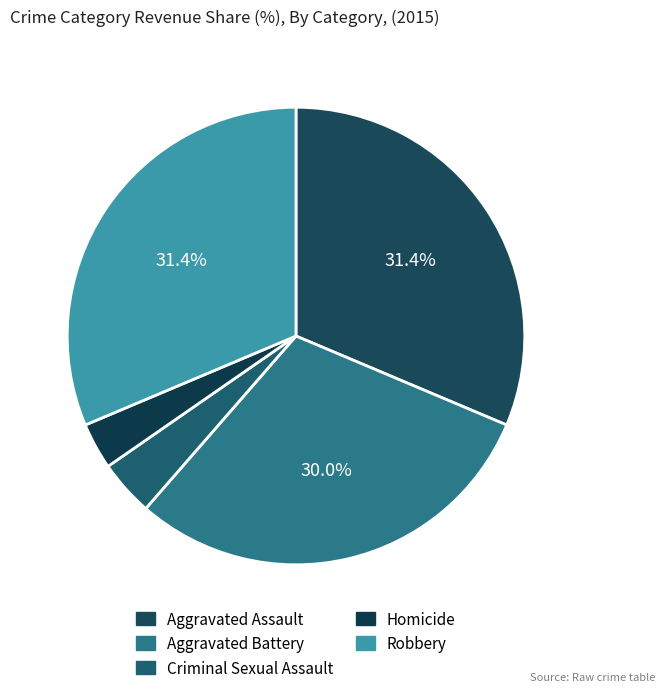

To the nearest percent, what is the combined percentage of Aggravated Assault and Criminal Sexual Assault?

35%